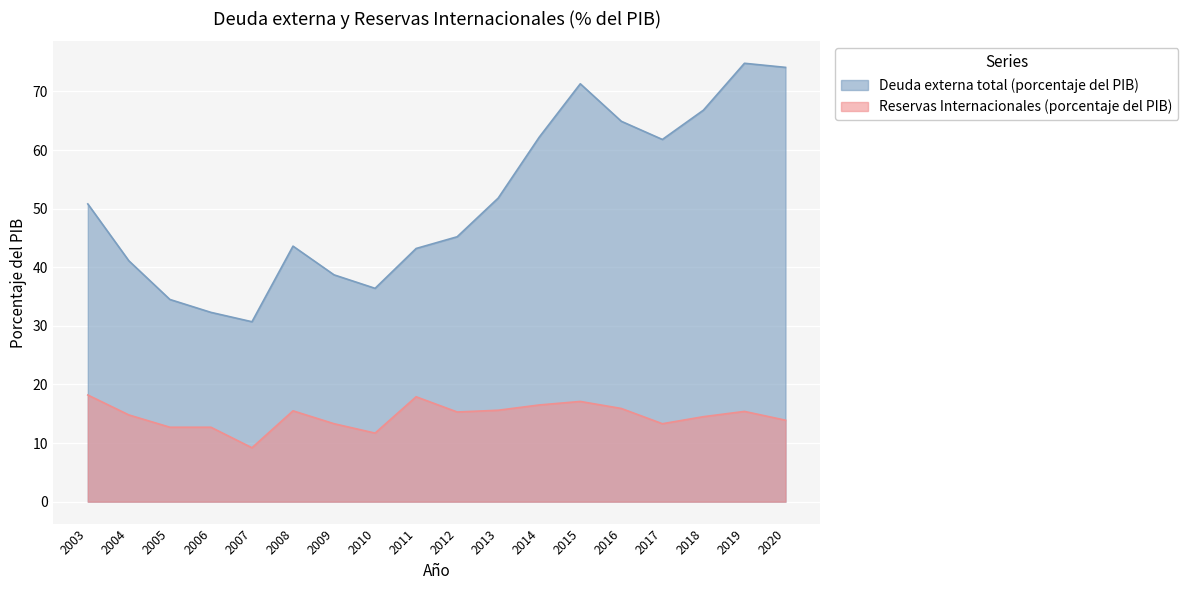

Rank the series at 2006 from lowest to highest value.

Reservas Internacionales (porcentaje del PIB), Deuda externa total (porcentaje del PIB)